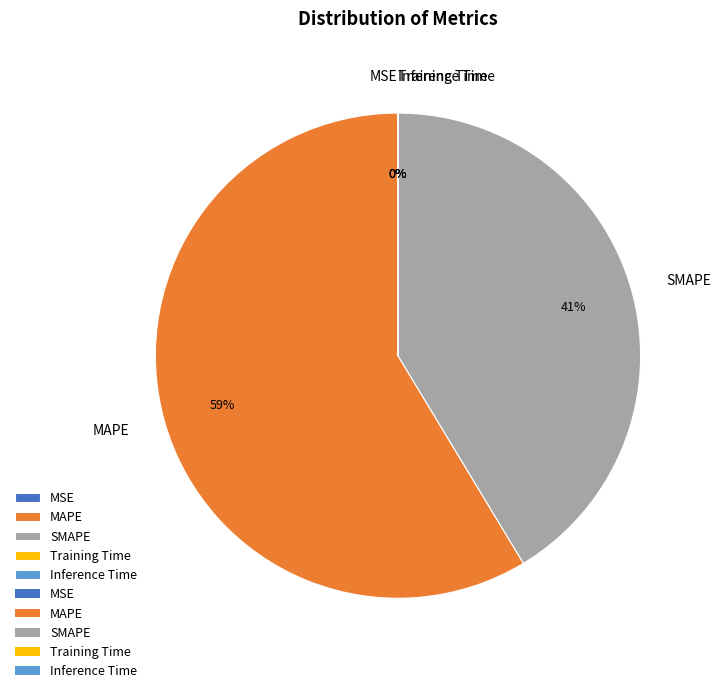

What percentage is the SMAPE slice, to the nearest percent?

41%